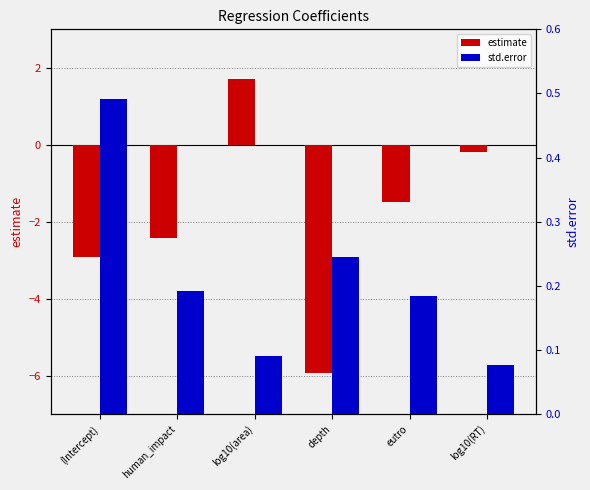

What position from the right is log10(area)?

4